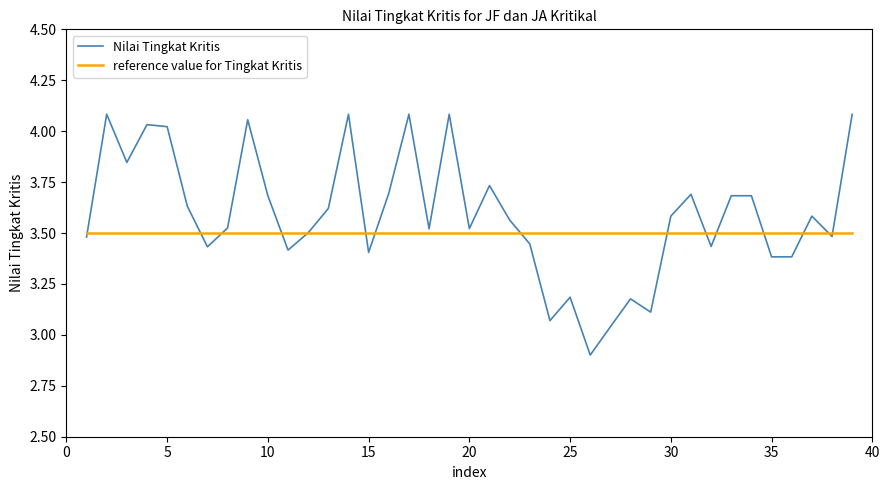

Rank the series by their average value, from lowest to highest.

reference value for Tingkat Kritis, Nilai Tingkat Kritis